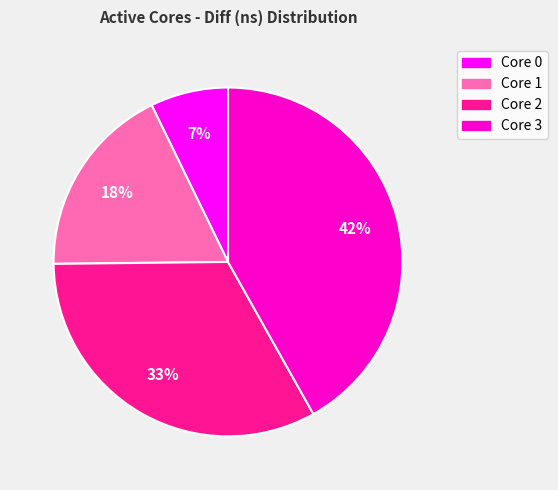

Combined, do Core 2 and Core 3 account for over 50%?

Yes